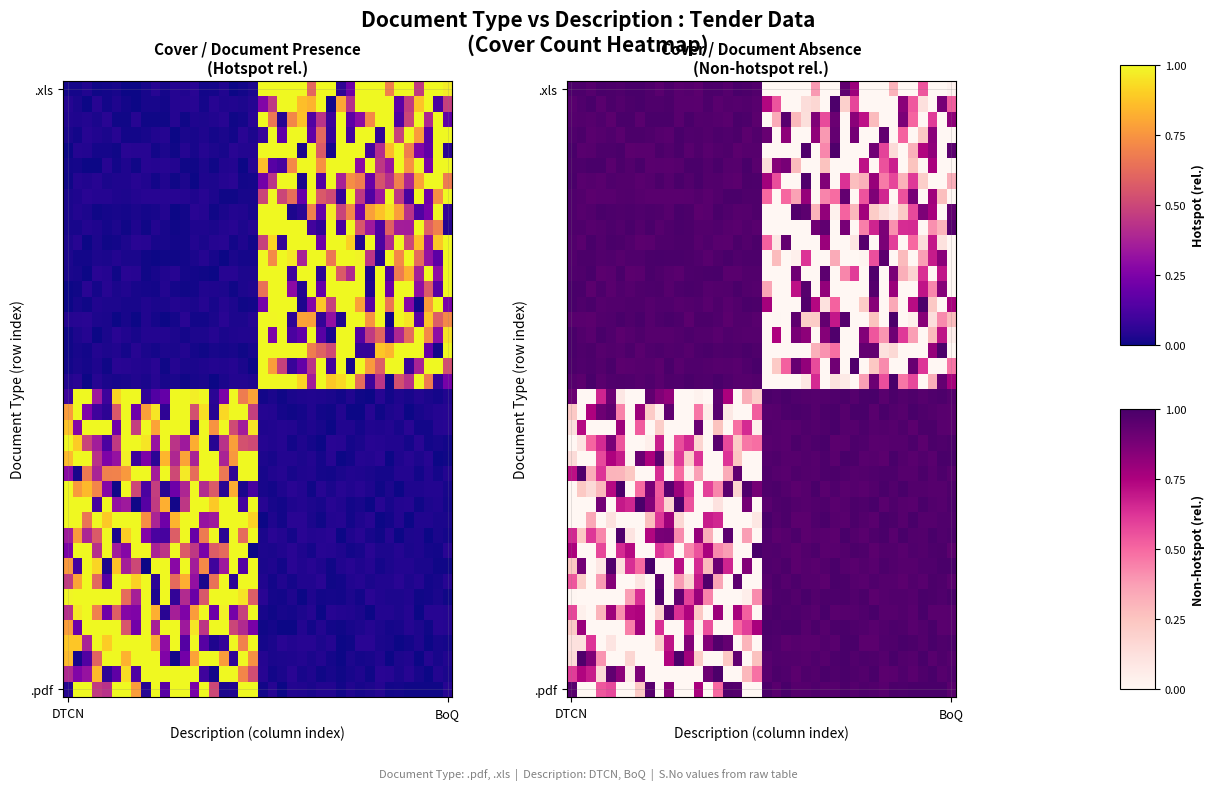

At how many categories does at least one series exceed 0?

40